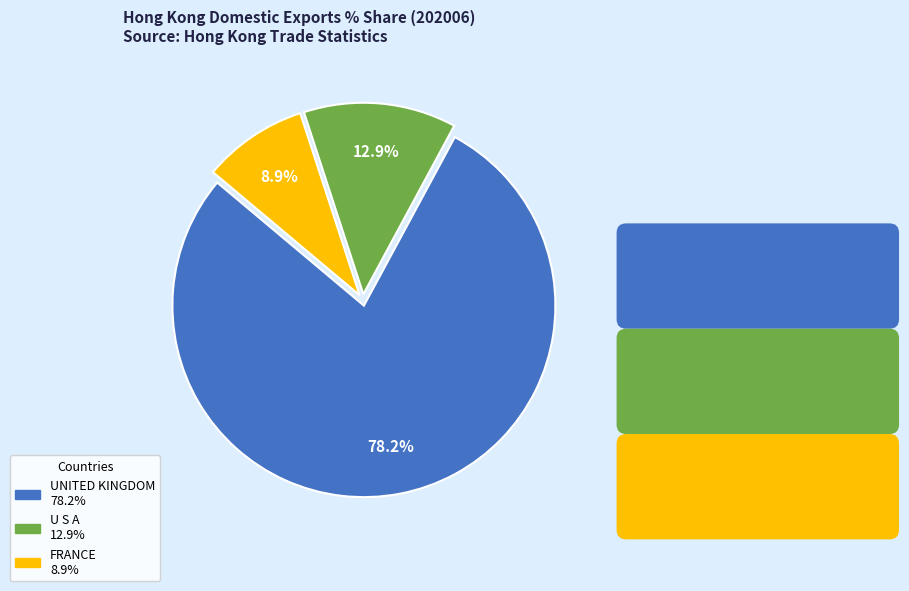

To the nearest percent, what is the difference between the largest and smallest slice percentages?

69%